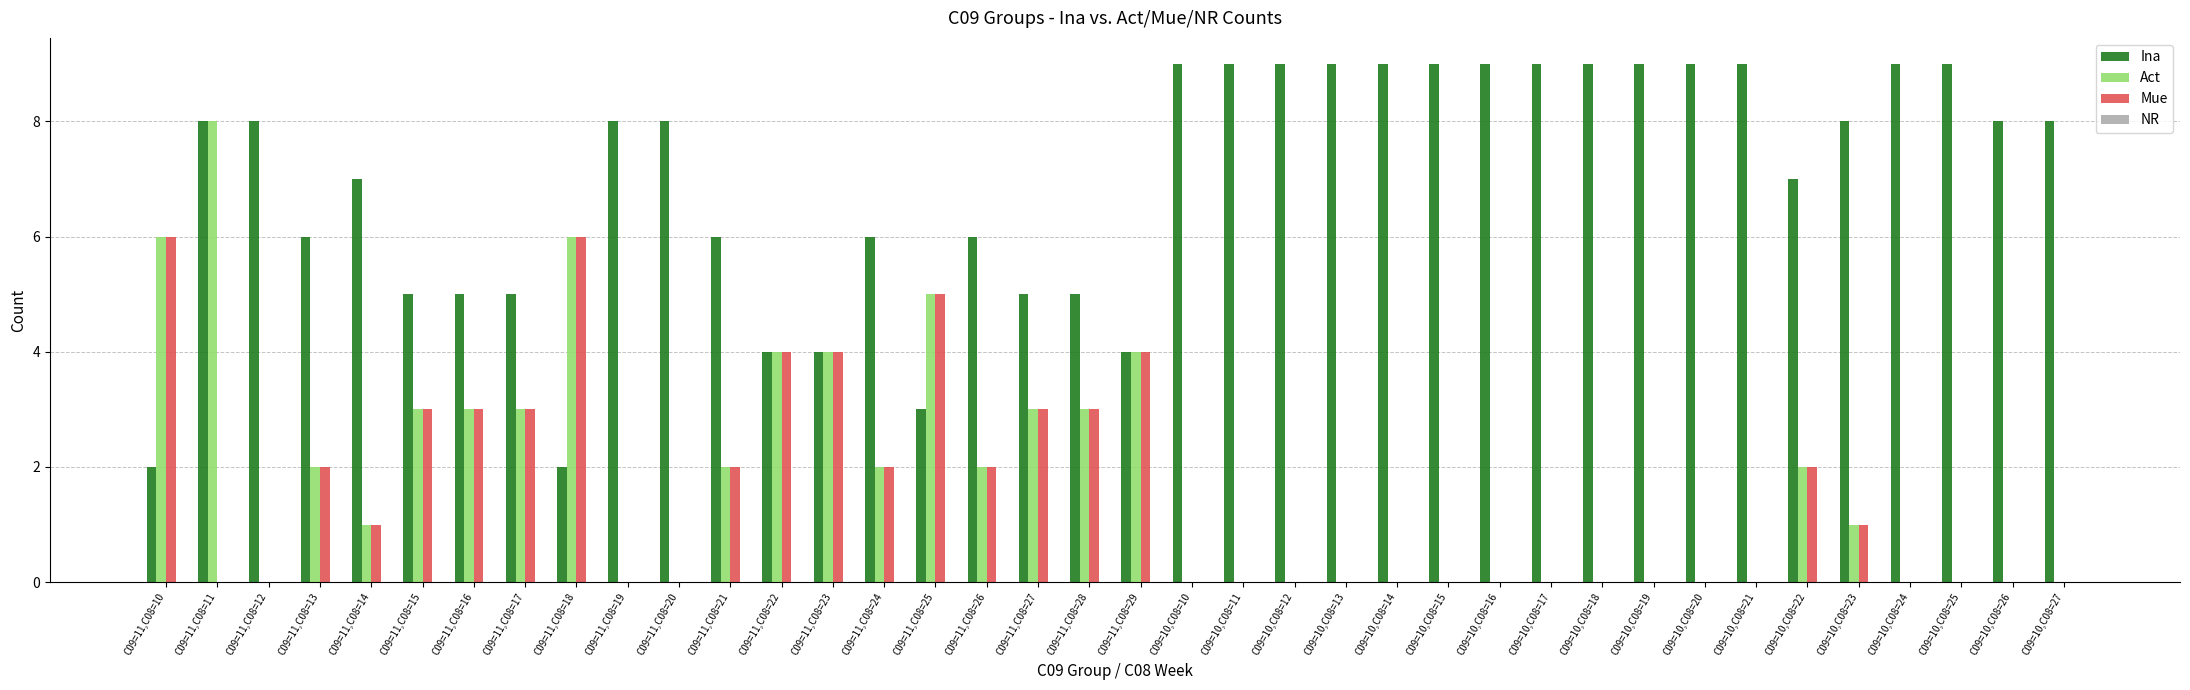

The value of Mue at C09=11,C08=26 is 2. True or false?

True